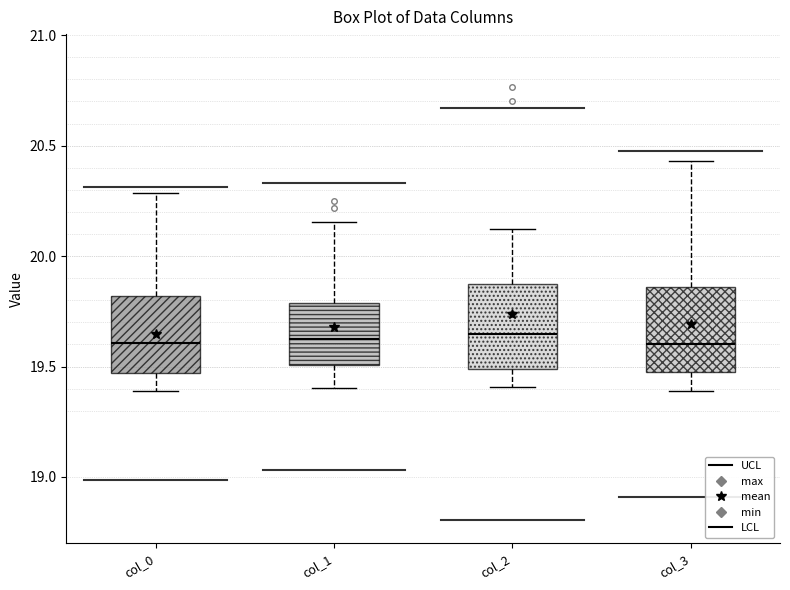

Reading left to right, read every box against the y-axis: the position of its median line, the range the box covers, and the ends of its whiskers. The values are not printed on the chart, so give them approximately, as read against the axis.

col_0: median 19.60, box 19.45 to 19.80, whiskers 19.40 to 20.30
col_1: median 19.65, box 19.50 to 19.80, whiskers 19.40 to 20.15
col_2: median 19.65, box 19.50 to 19.85, whiskers 19.40 to 20.10
col_3: median 19.60, box 19.50 to 19.85, whiskers 19.40 to 20.45